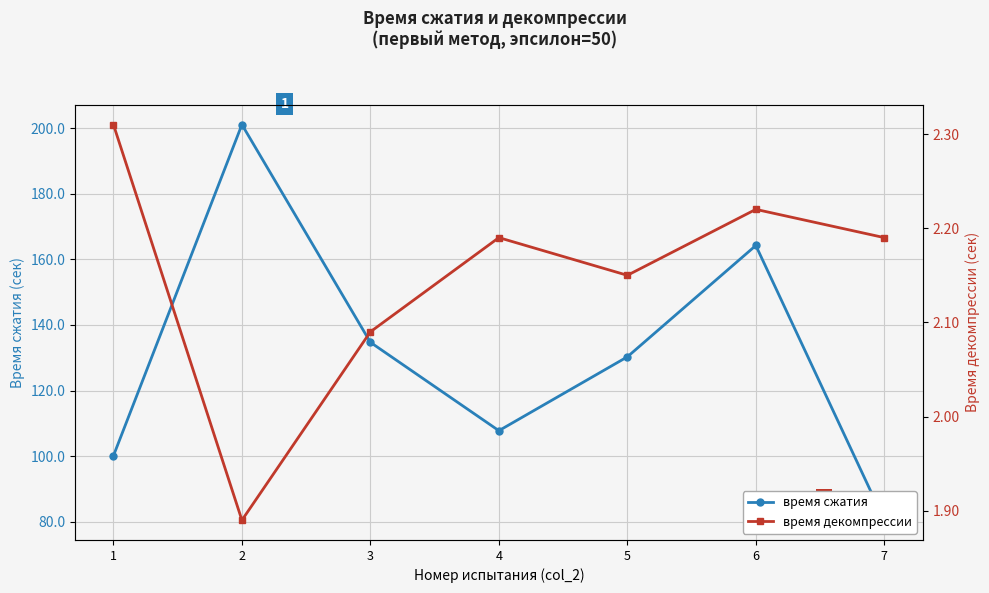

What is the average value of the время сжатия series?

131.2